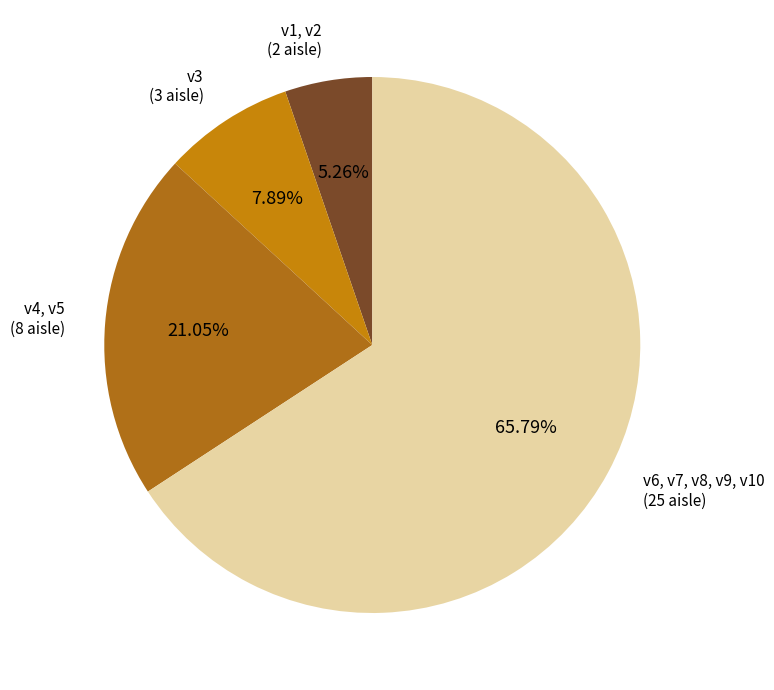

True or false: v3 accounts for 8% of the total.

True